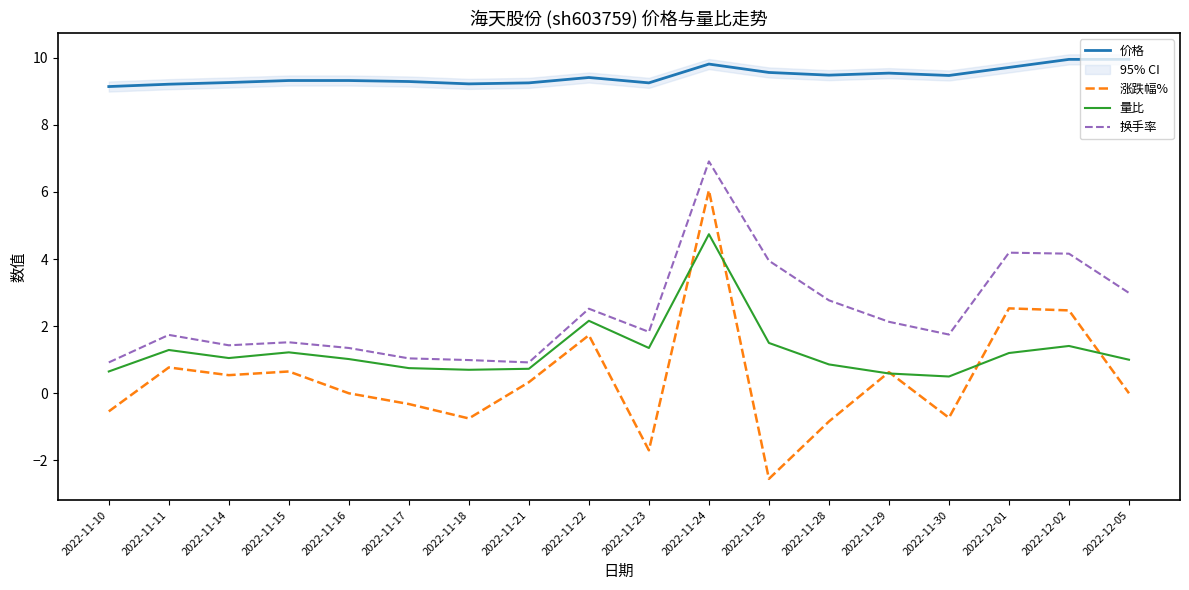

Reading left to right, list all the values displayed in this chart.

价格: 9.1	9.2	9.3	9.3	9.3	9.3	9.2	9.2	9.4	9.2	9.8	9.6	9.5	9.5	9.5	9.7	9.9	9.9
涨跌幅%: -0.5	0.8	0.5	0.7	0.0	-0.3	-0.8	0.3	1.7	-1.7	6.0	-2.5	-0.8	0.6	-0.7	2.5	2.5	0.0
量比: 0.7	1.3	1.1	1.2	1.0	0.8	0.7	0.7	2.2	1.4	4.7	1.5	0.9	0.6	0.5	1.2	1.4	1.0
换手率: 0.9	1.7	1.4	1.5	1.4	1.0	1.0	0.9	2.5	1.8	6.9	4.0	2.8	2.1	1.8	4.2	4.2	3.0